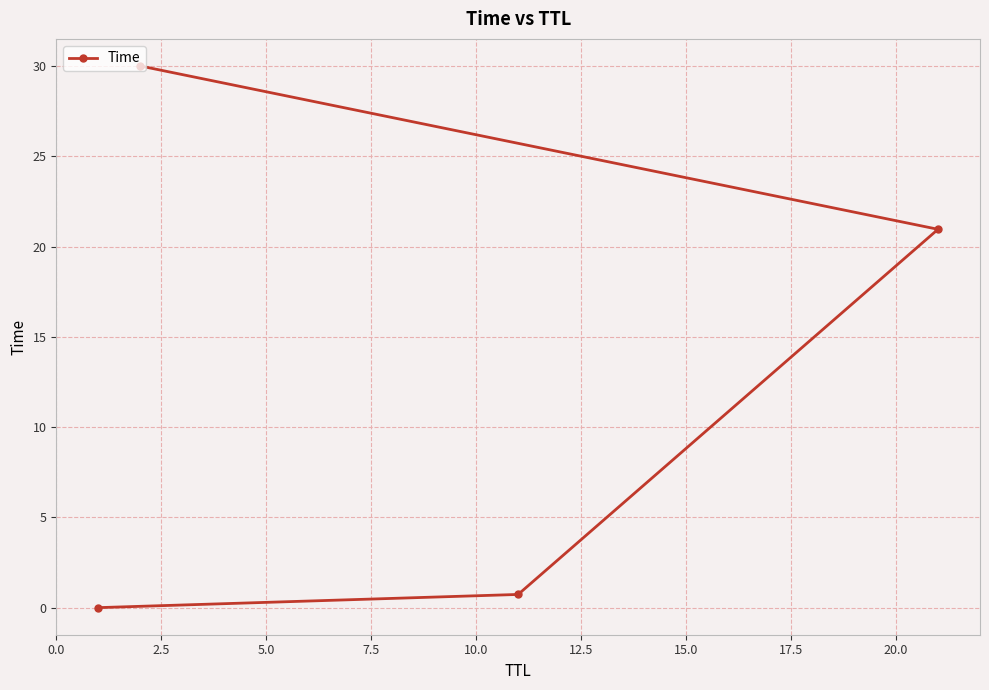

Reading right to left, transcribe all the data shown in this chart.

30.0	21.0	0.7	0.0